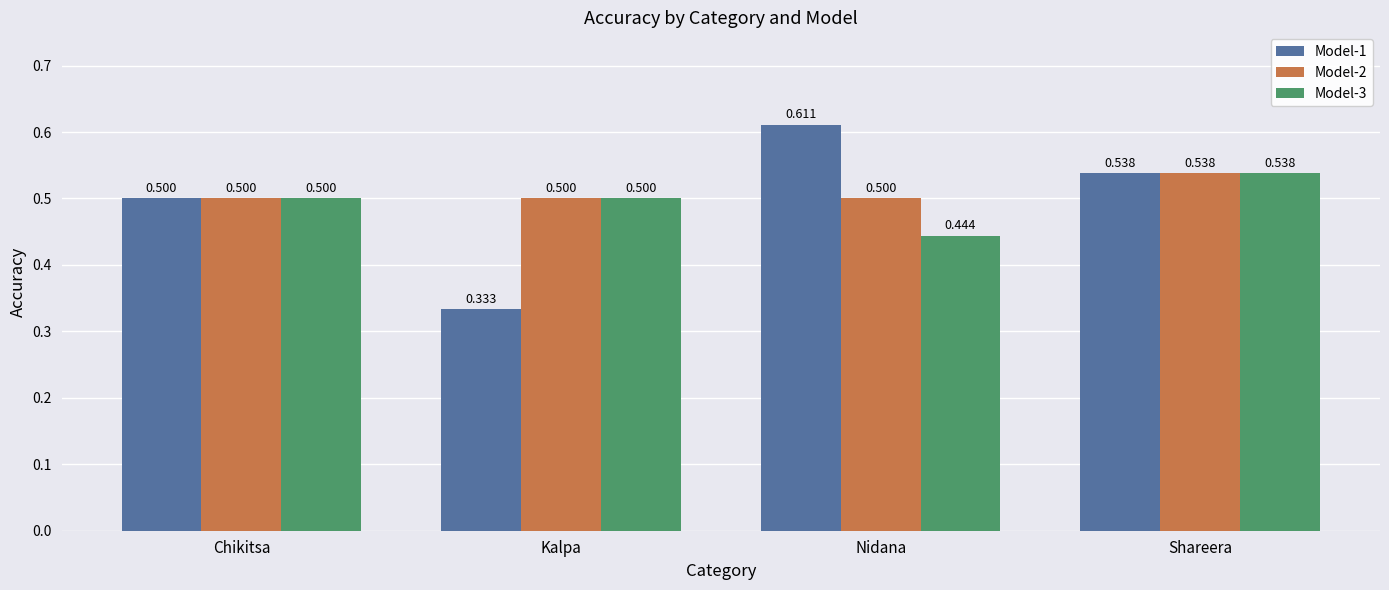

Does the chart contain stacked bars?

No